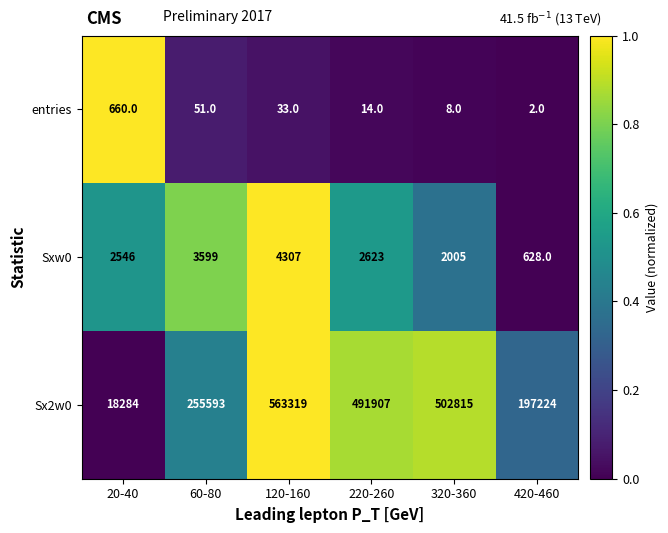

Which series has the widest spread of values?

Sx2w0